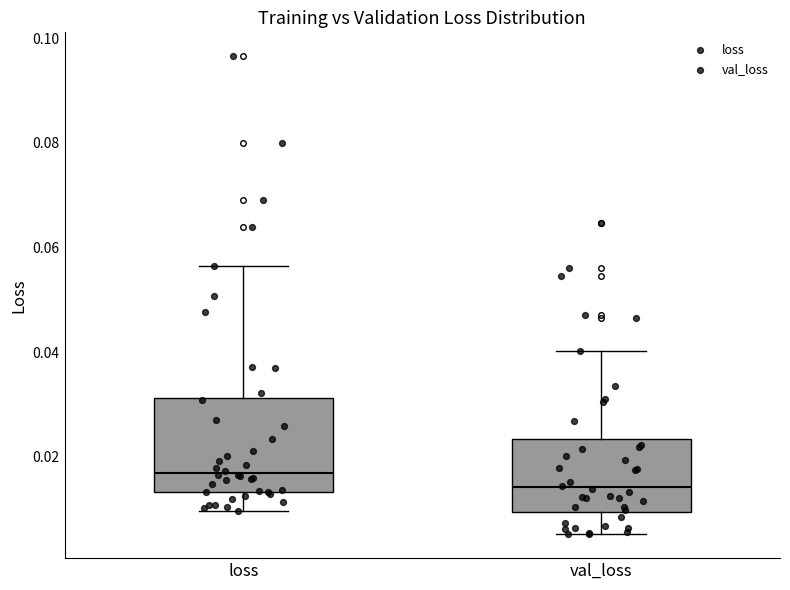

Reading left to right, transcribe this box plot: for each box, give where its median line is, the range the box spans, and where its two whiskers end, as read against the y-axis. The values are not printed on the chart, so give them approximately, as read against the axis.

loss: median 0.016, box 0.014 to 0.032, whiskers 0.010 to 0.056
val_loss: median 0.014, box 0.010 to 0.024, whiskers 0.006 to 0.040